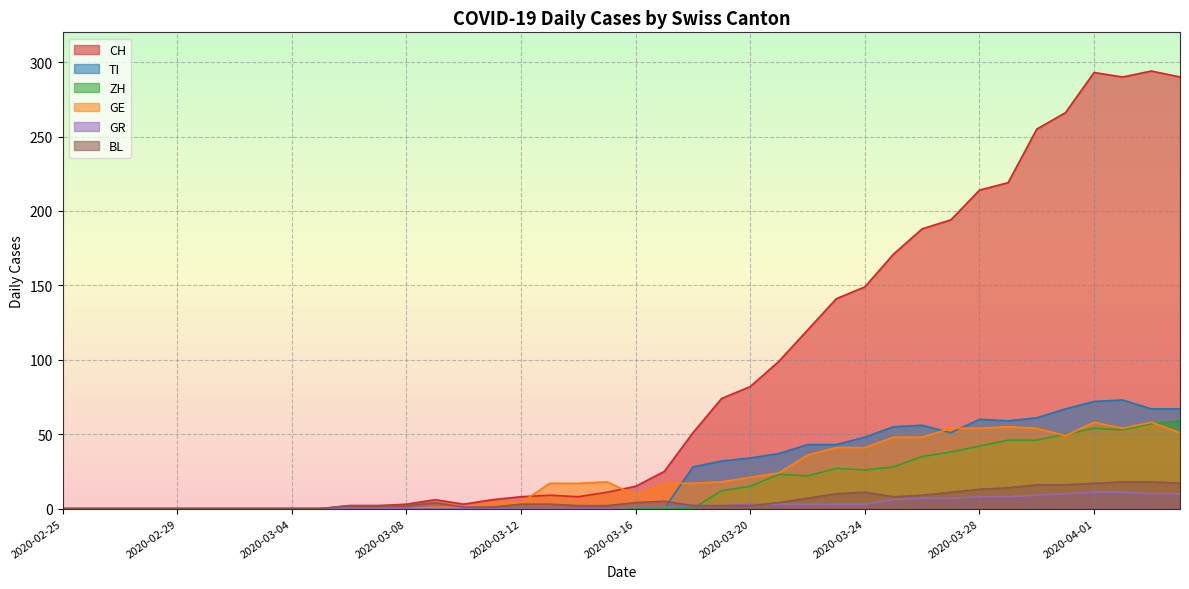

What is the difference between the ZH values at 2020-03-09 and 2020-03-21?

23